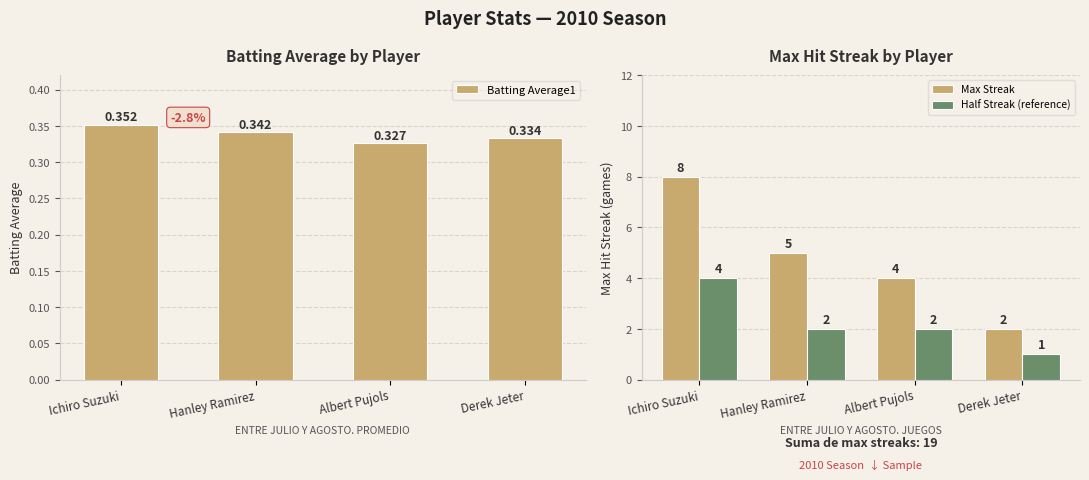

Rank the series by their average value, from highest to lowest.

Max Streak, Half Streak (reference), Batting Average1